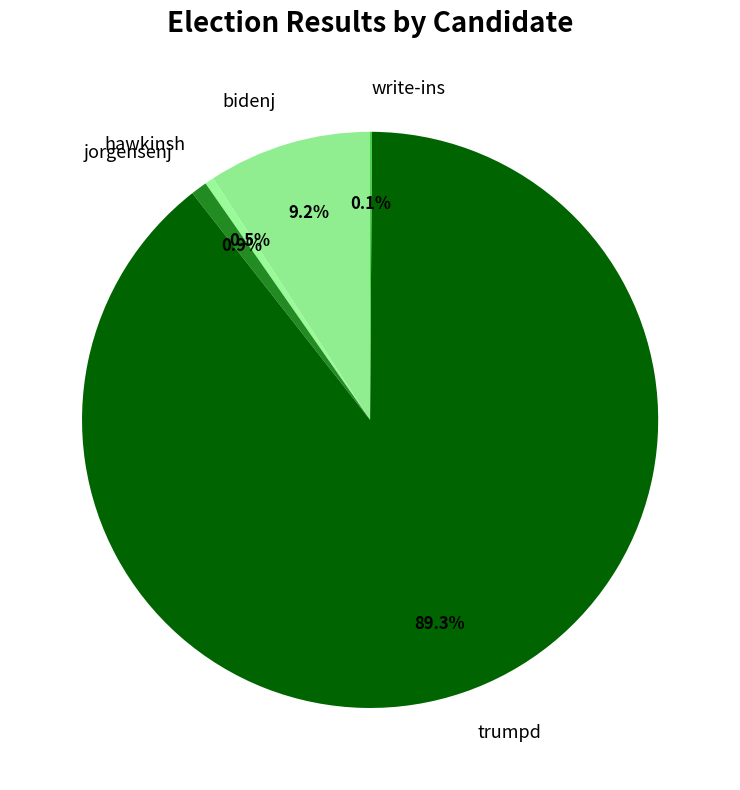

Which category has the biggest portion of the pie?

trumpd